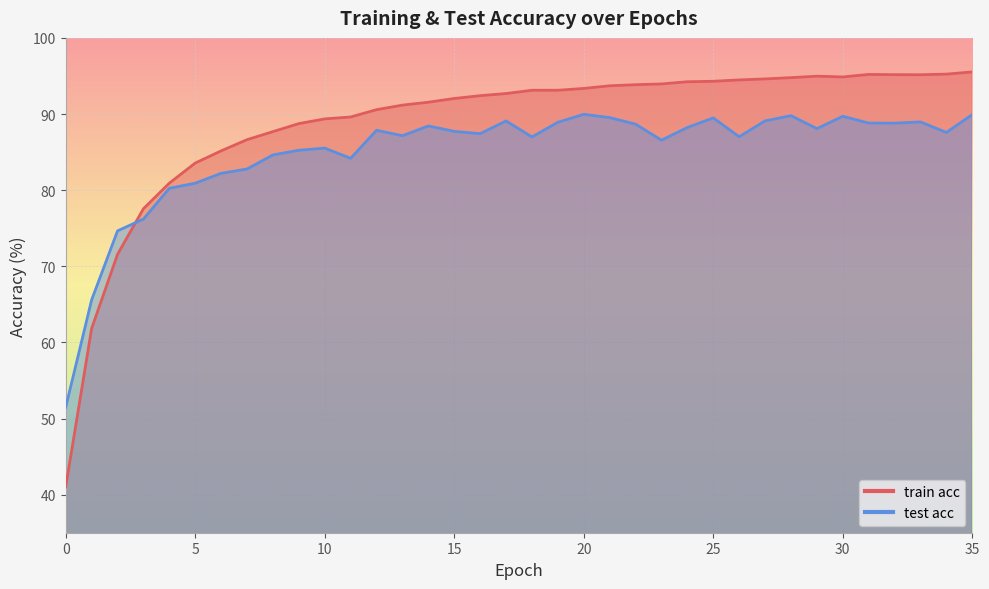

What is the value of the test acc point at the 30th from the left?

88.1